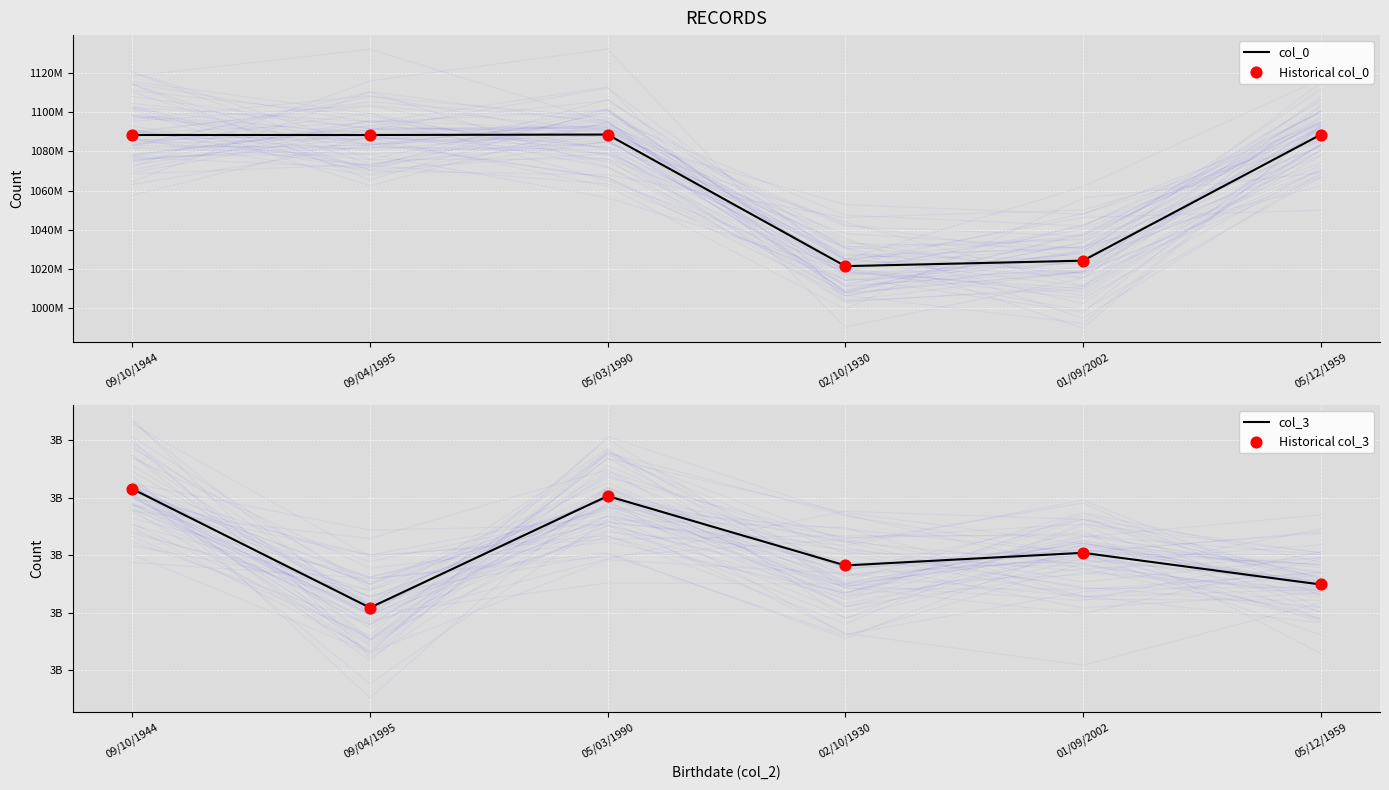

What are all the series names shown in the legend?

col_0, Historical col_0, col_3, Historical col_3